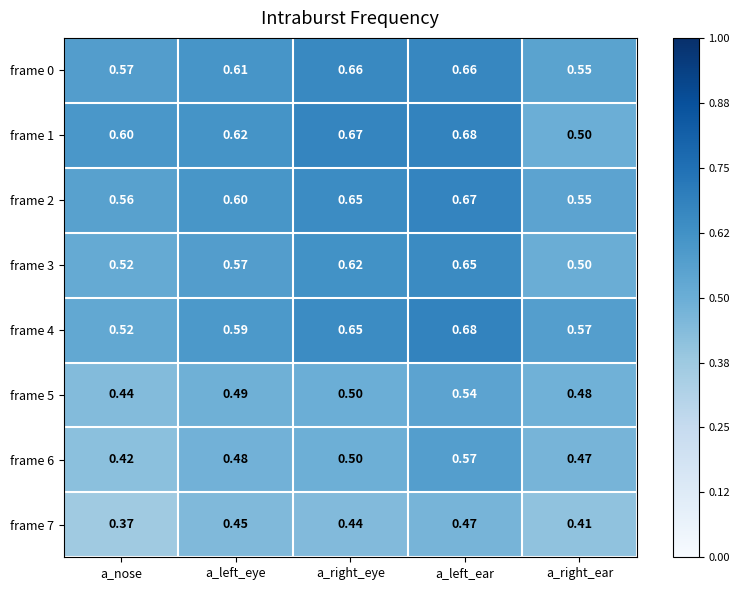

Is the value of frame 2 at a_right_eye greater than the value of frame 1 at a_left_ear?

No